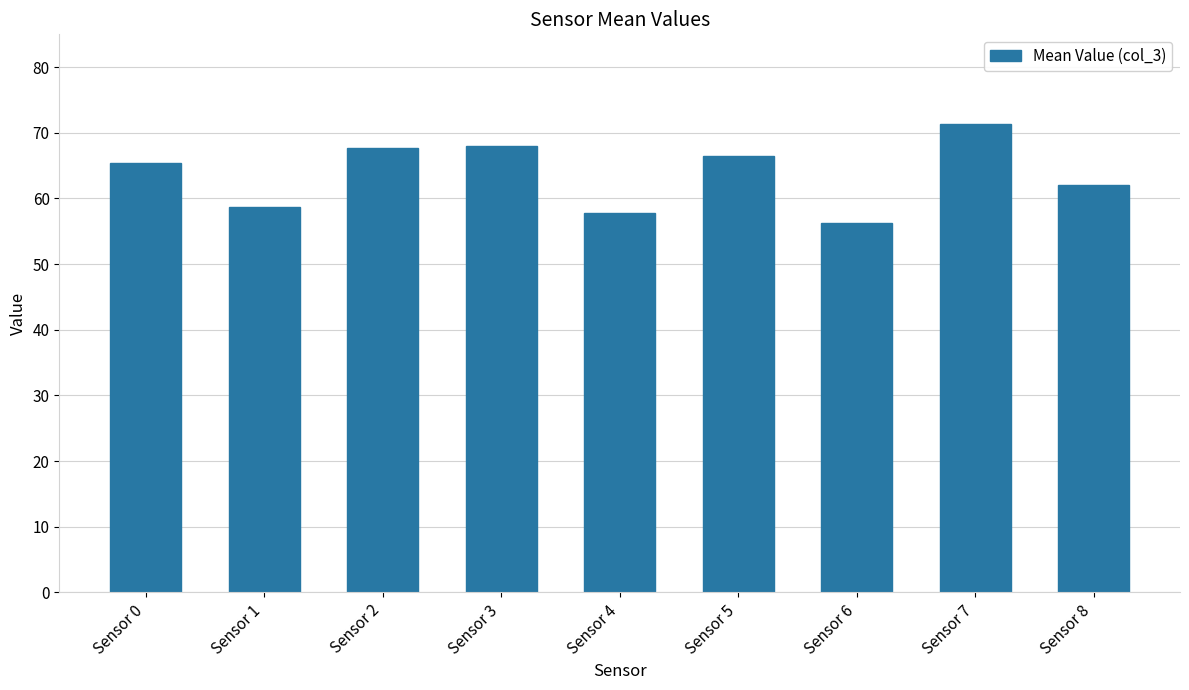

What is the difference between the maximum and minimum values?

15.1